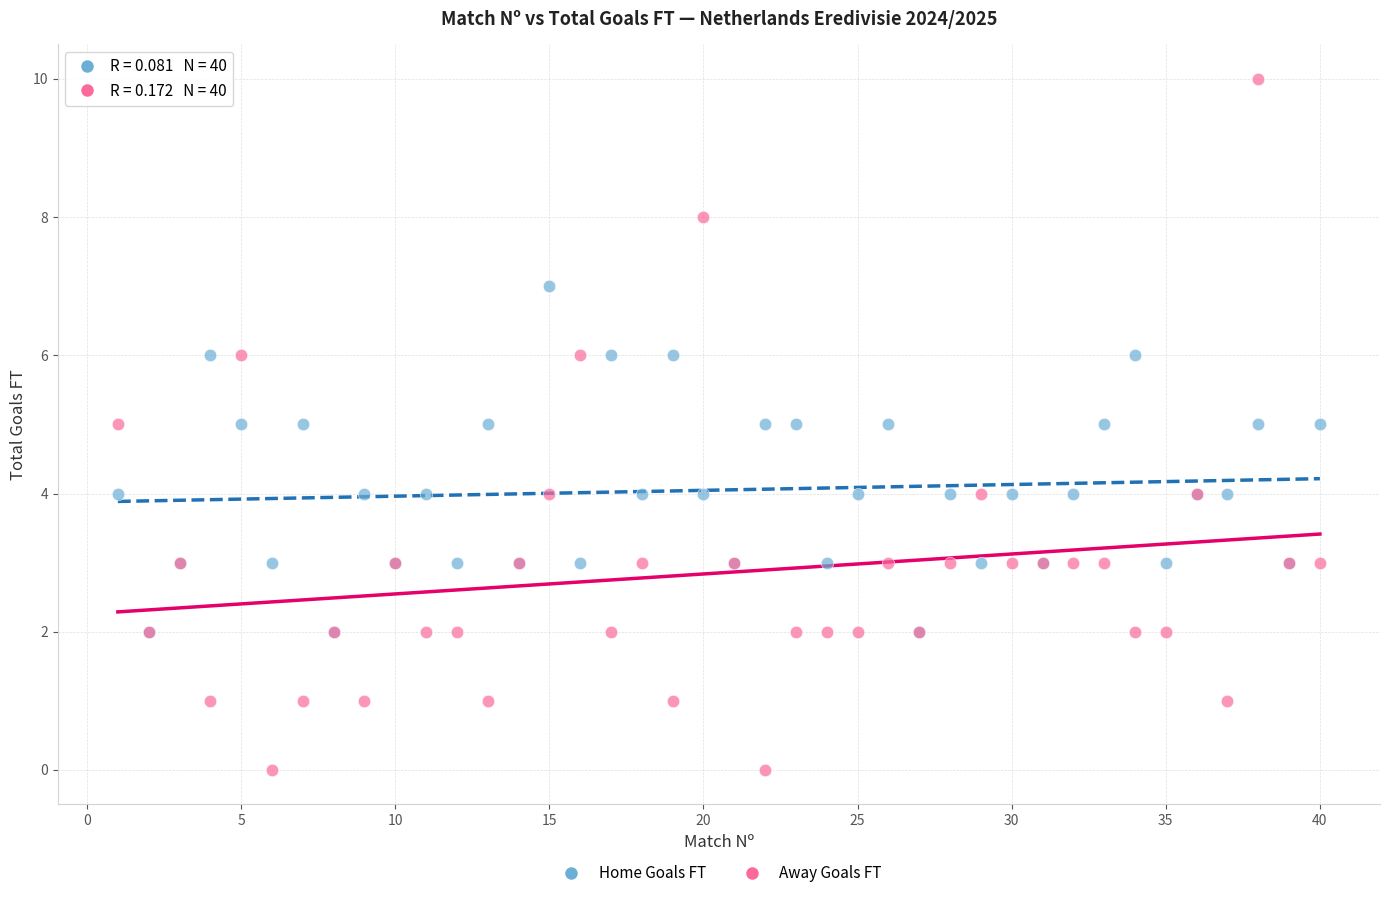

Which series has the largest Y range (max minus min)?

Away Goals FT